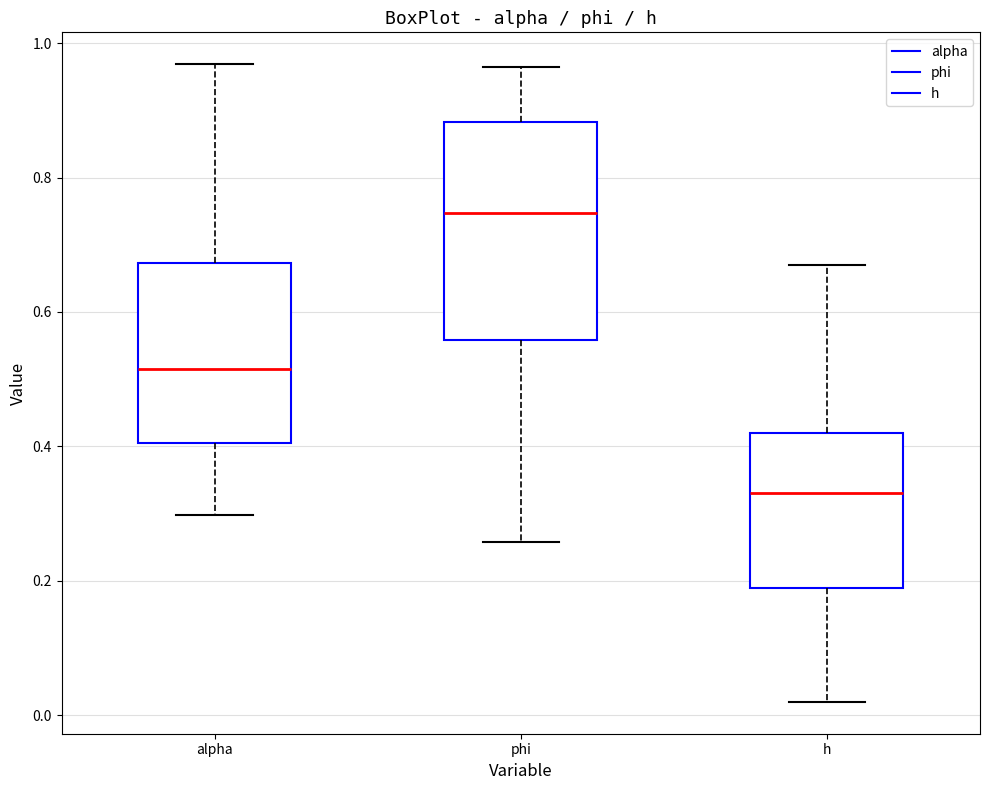

Which box is the tallest, from its lower edge to its upper edge?

phi